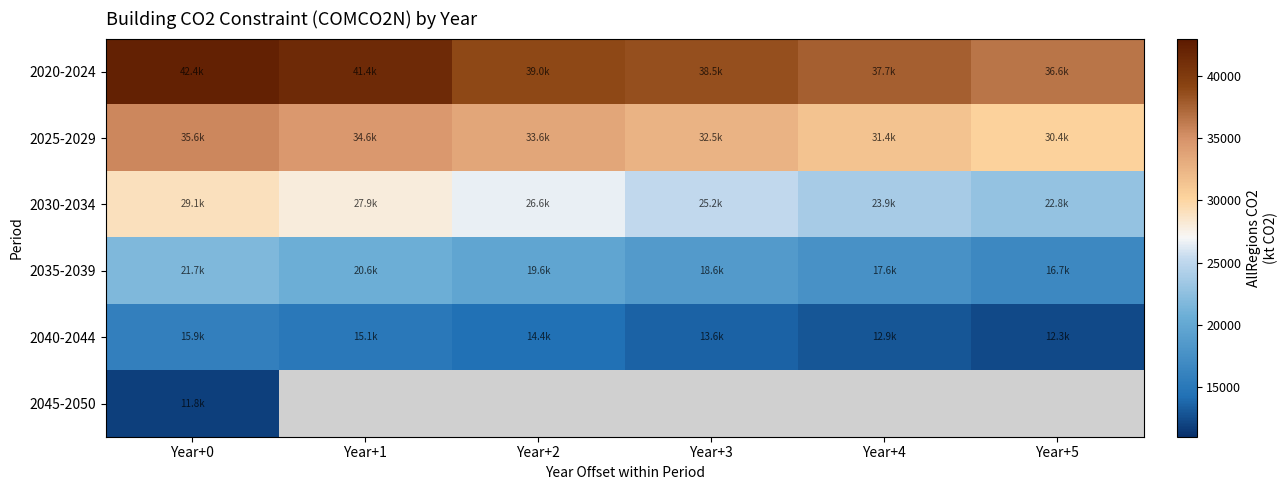

What is the average value of the 2035-2039 series?

19158.8